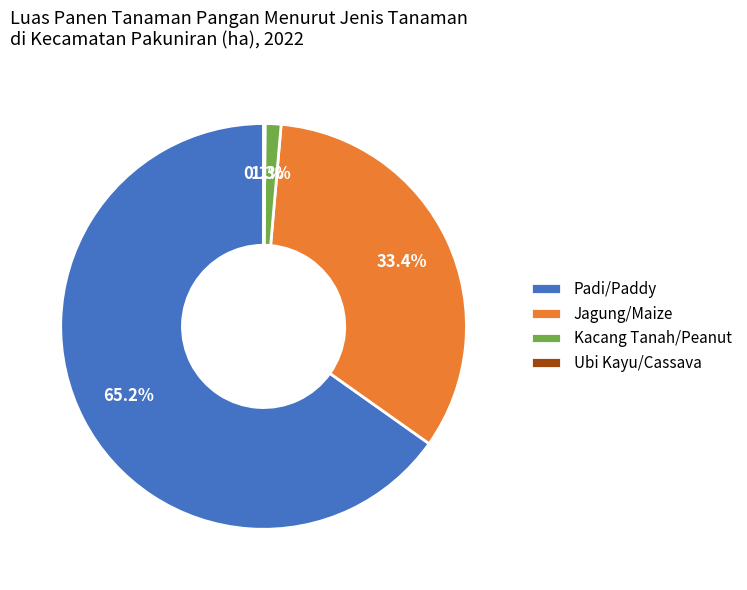

Which slice represents more than half of the pie?

Padi/Paddy